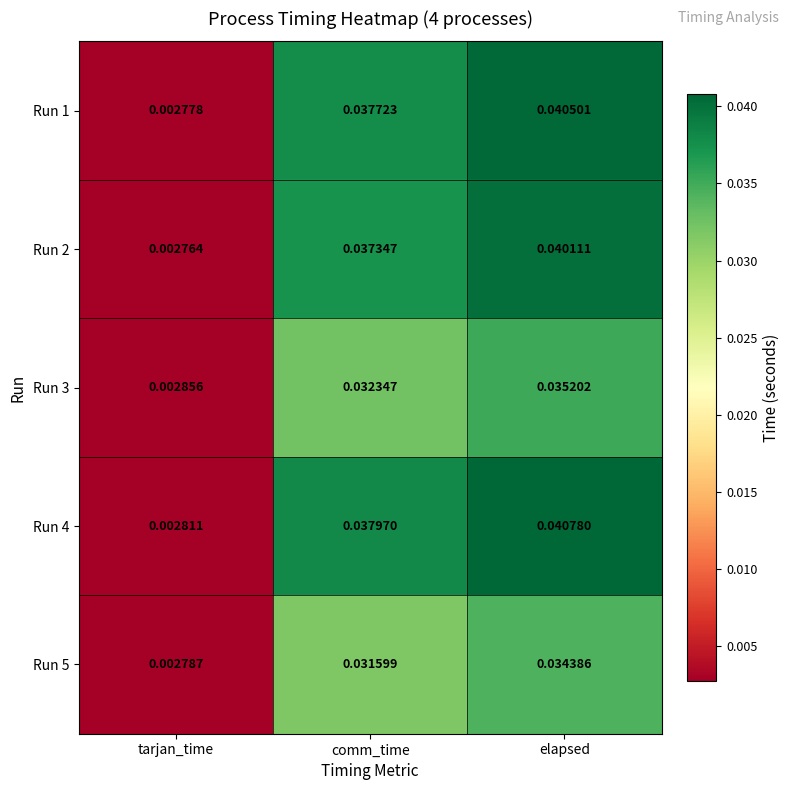

Where is Run 3 nearest to the value 0?

tarjan_time